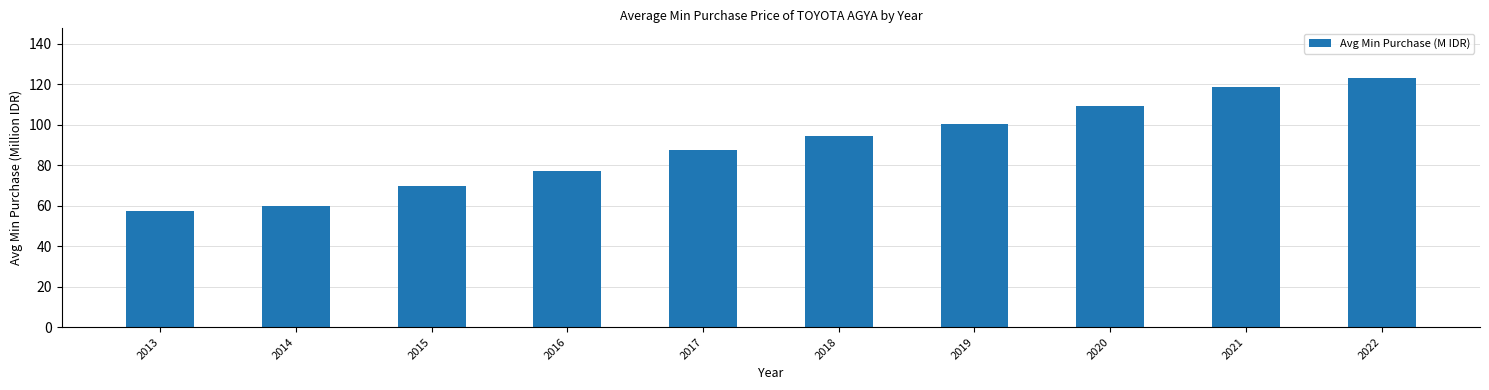

How many bars are there in total?

10